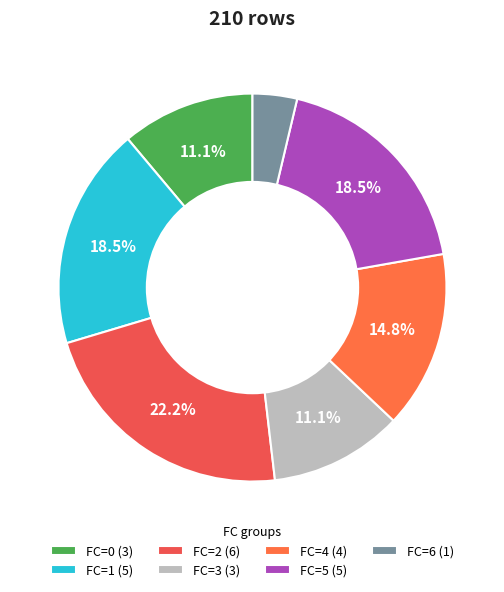

Which slice is the largest?

FC=2 (6)